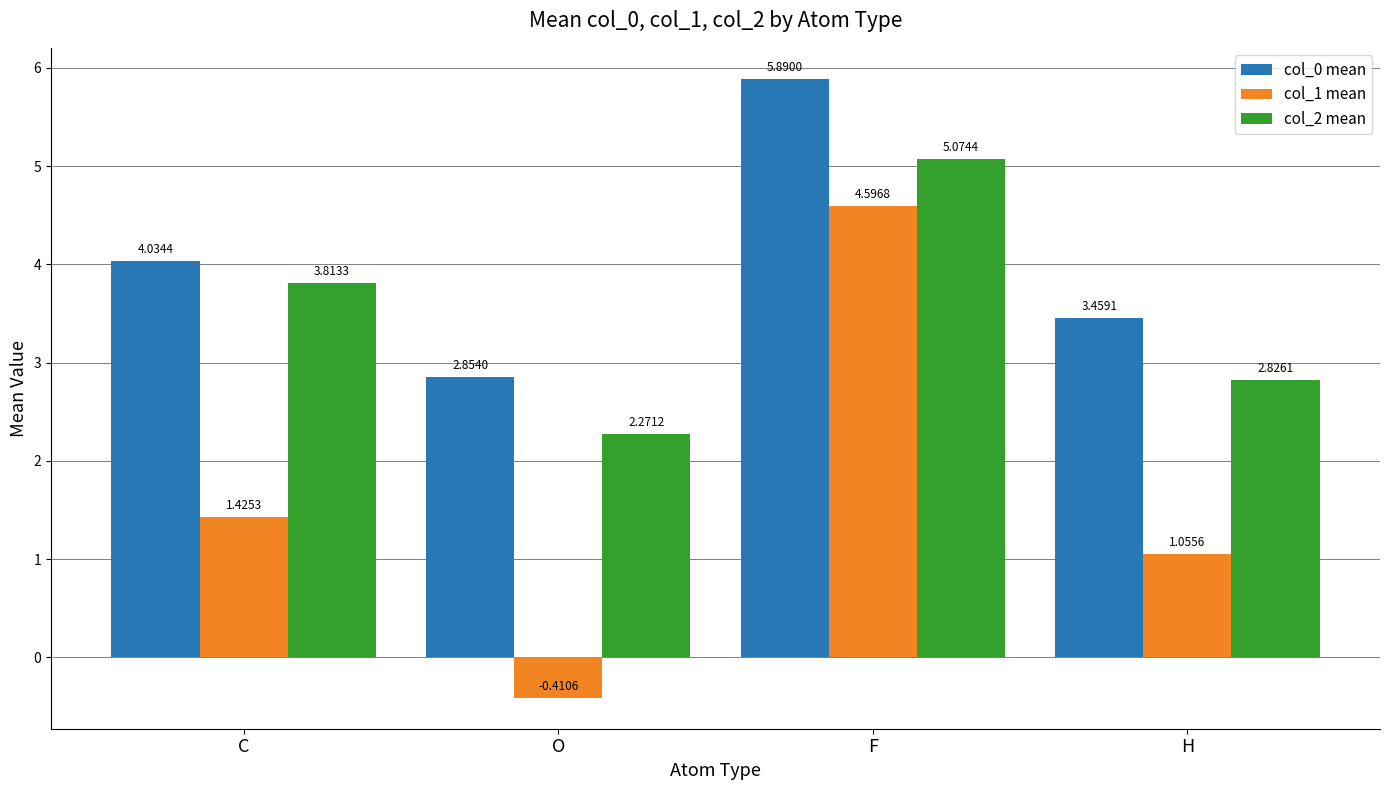

Does the chart contain stacked bars?

No